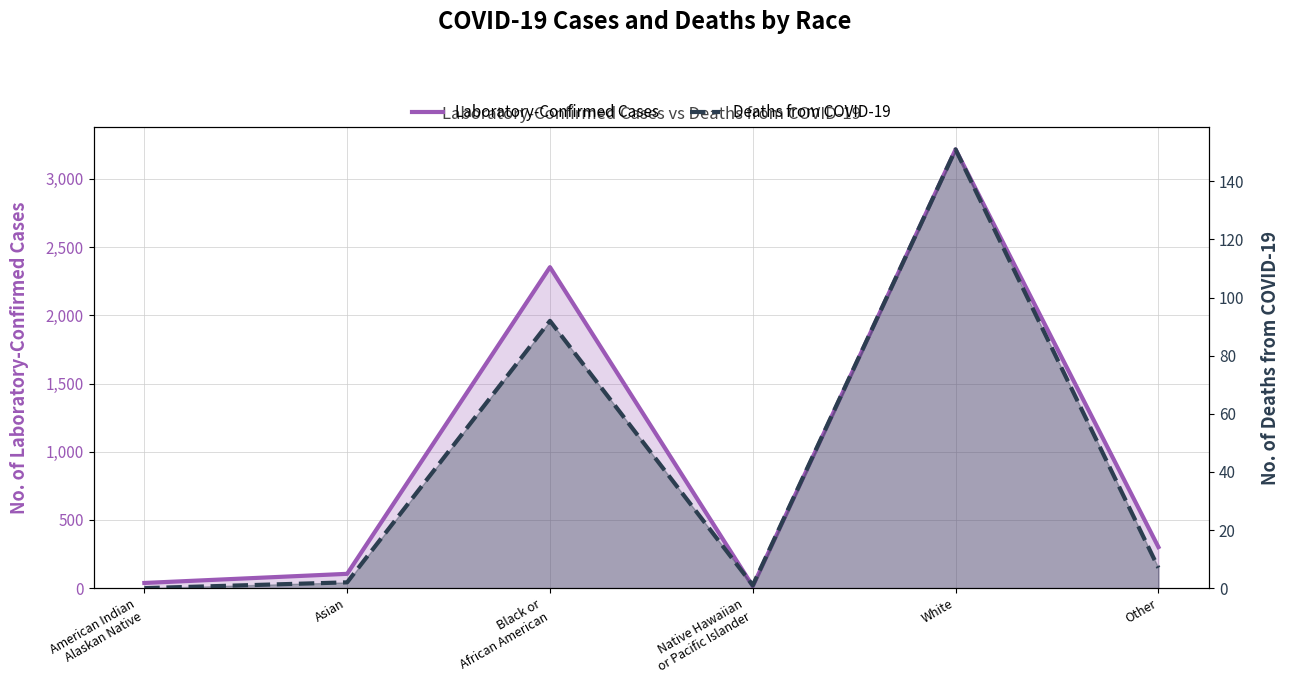

Reading left to right, extract all data points from this chart.

Laboratory-Confirmed Cases: American Indian
Alaskan Native=38	Asian=105	Black or
African American=2353	Native Hawaiian
or Pacific Islander=14	White=3216	Other=301
Deaths from COVID-19: American Indian
Alaskan Native=0	Asian=2	Black or
African American=92	Native Hawaiian
or Pacific Islander=1	White=151	Other=7